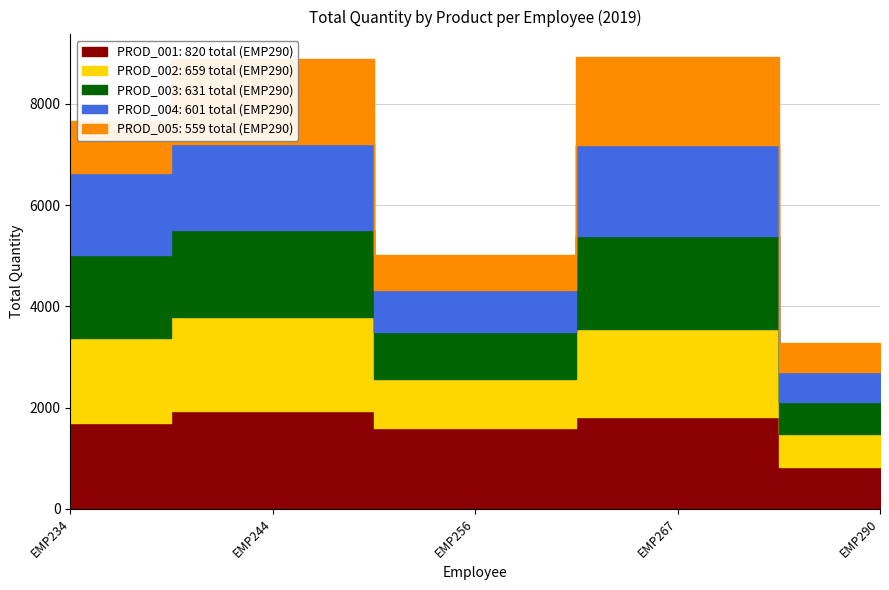

Rank the categories by PROD_003 value from lowest to highest.

EMP290, EMP256, EMP234, EMP244, EMP267